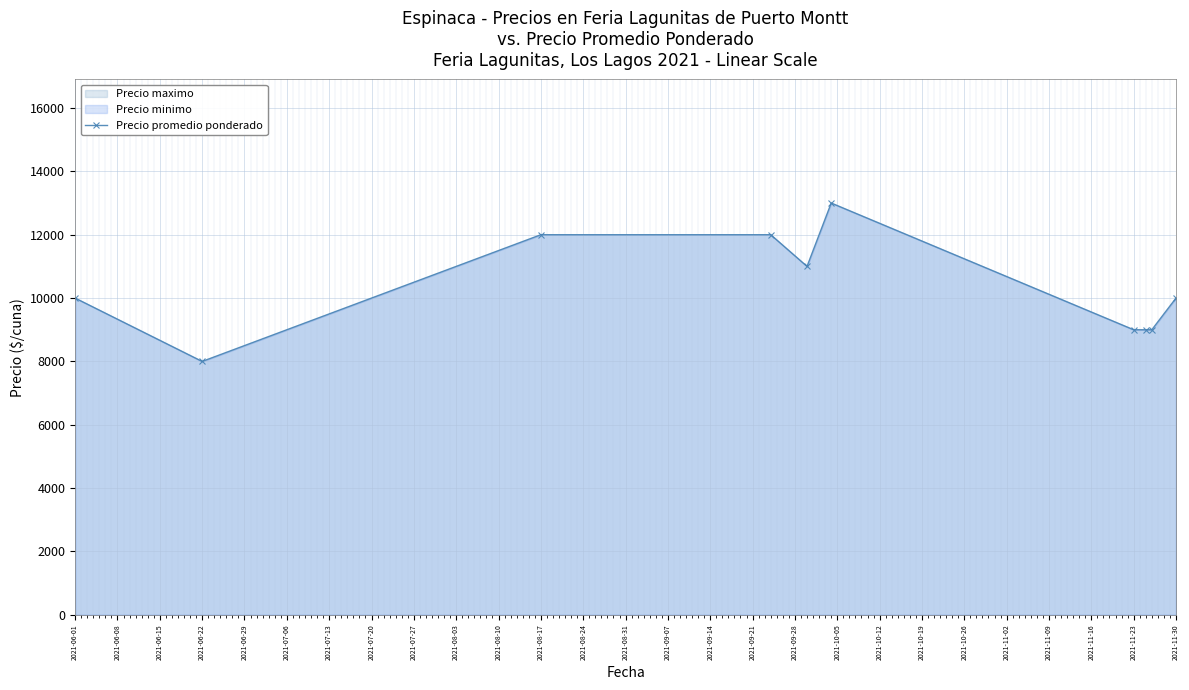

Reading left to right, transcribe all the data shown in this chart.

10000	8000	12000	12000	11000	13000	9000	9000	9000	10000